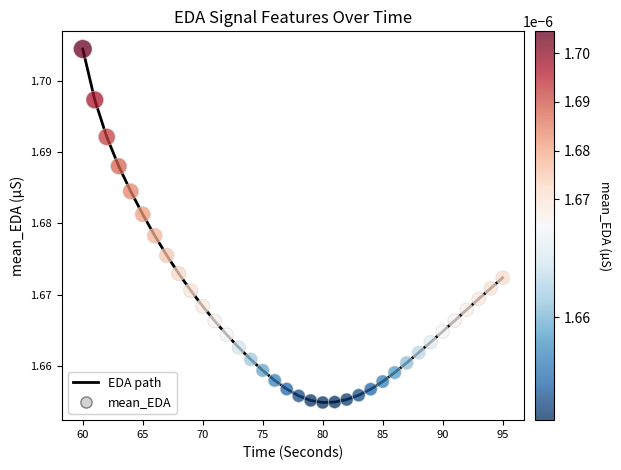

Is this an area chart (filled region under the line)?

No